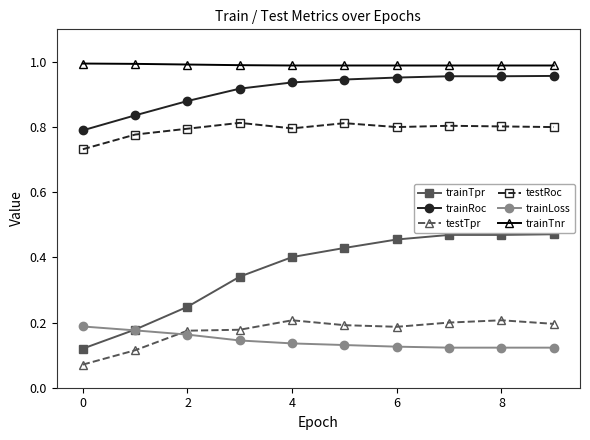

How many lines are shown in the chart?

6